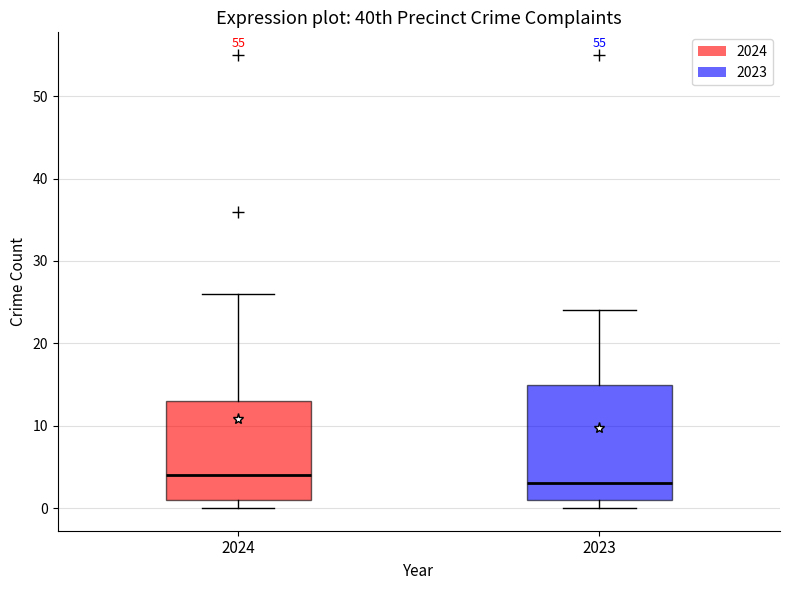

Reading left to right, read every box against the y-axis: the position of its median line, the range the box covers, and the ends of its whiskers. The values are not printed on the chart, so give them approximately, as read against the axis.

2024: median 4, box 1 to 13, whiskers 0 to 26
2023: median 3, box 1 to 15, whiskers 0 to 24